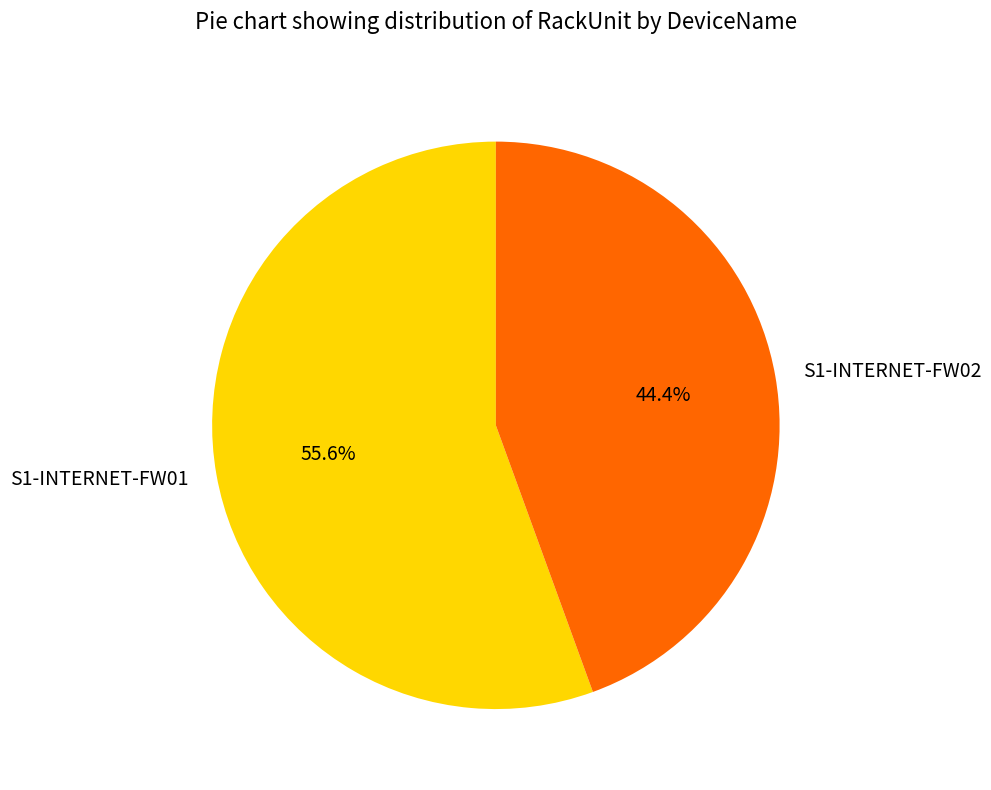

Which category has the smallest portion of the pie?

S1-INTERNET-FW02